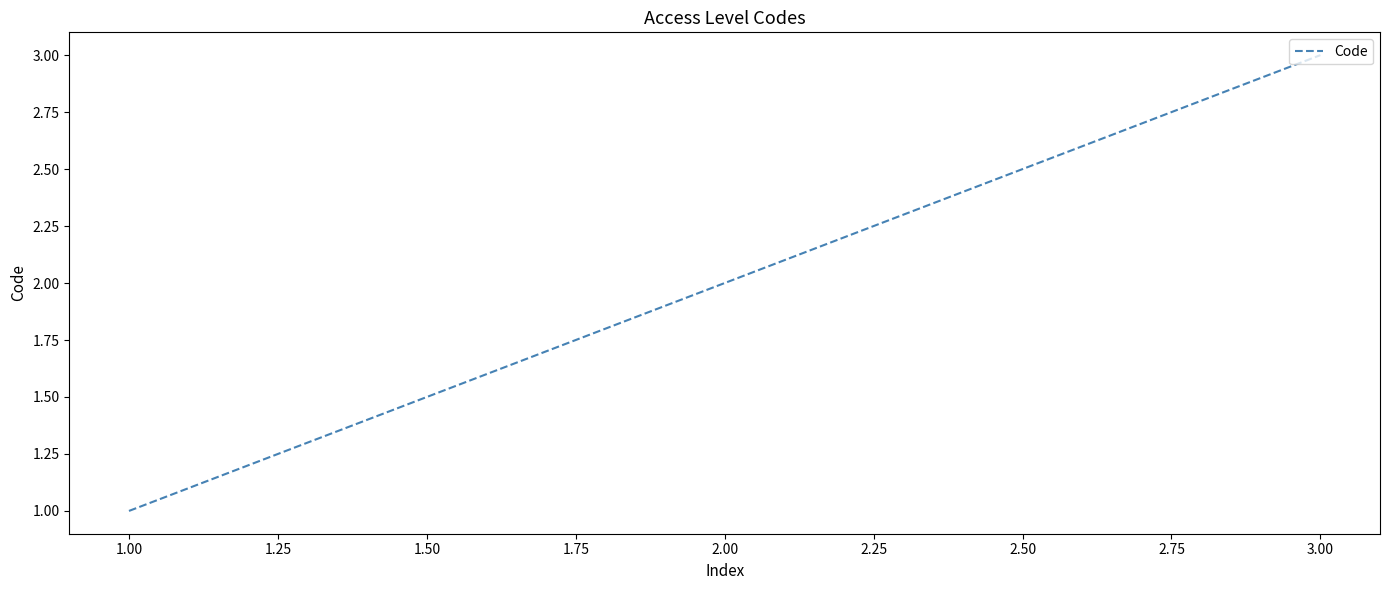

What is the ratio of the value at 2.00 to the value at 3.00?

0.7